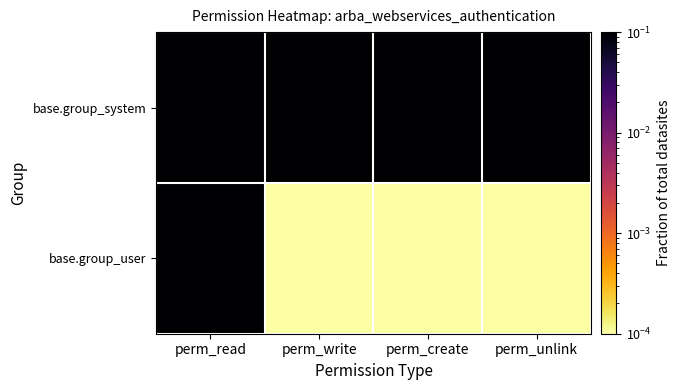

At which category does the chart reach its minimum across all series?

perm_write